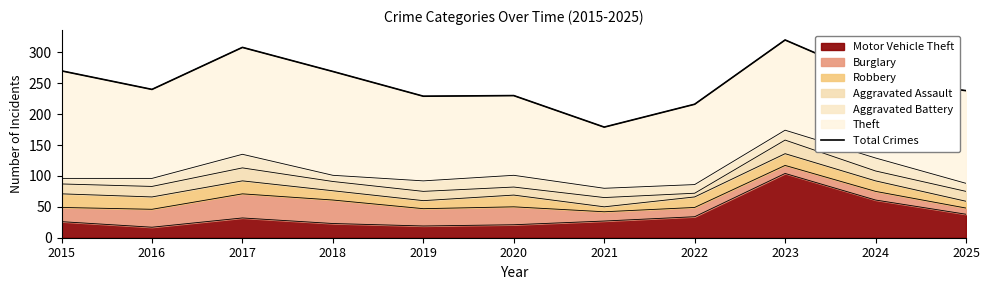

Read the value at 2016.

240